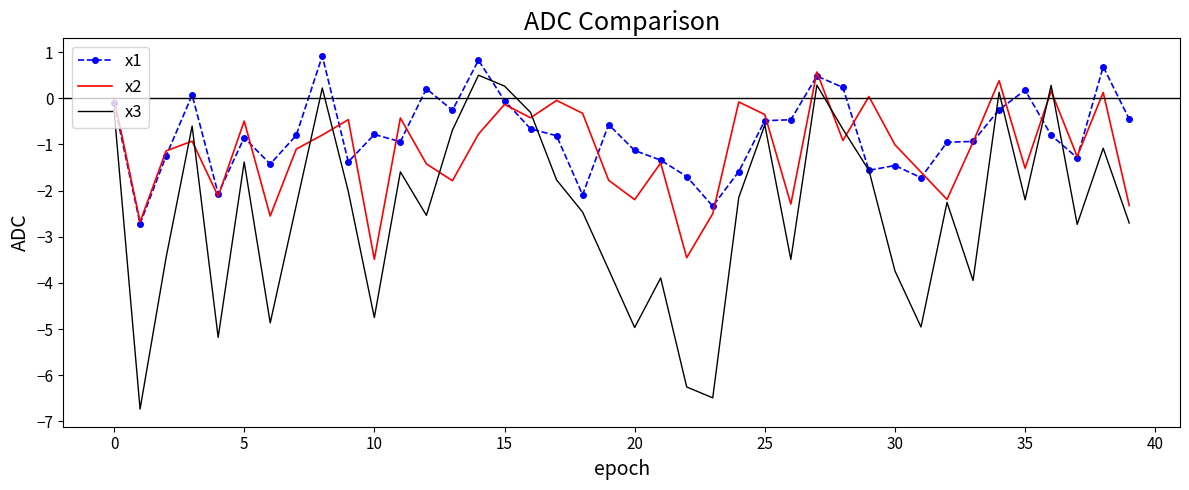

Which series has the largest total across all categories?

x1